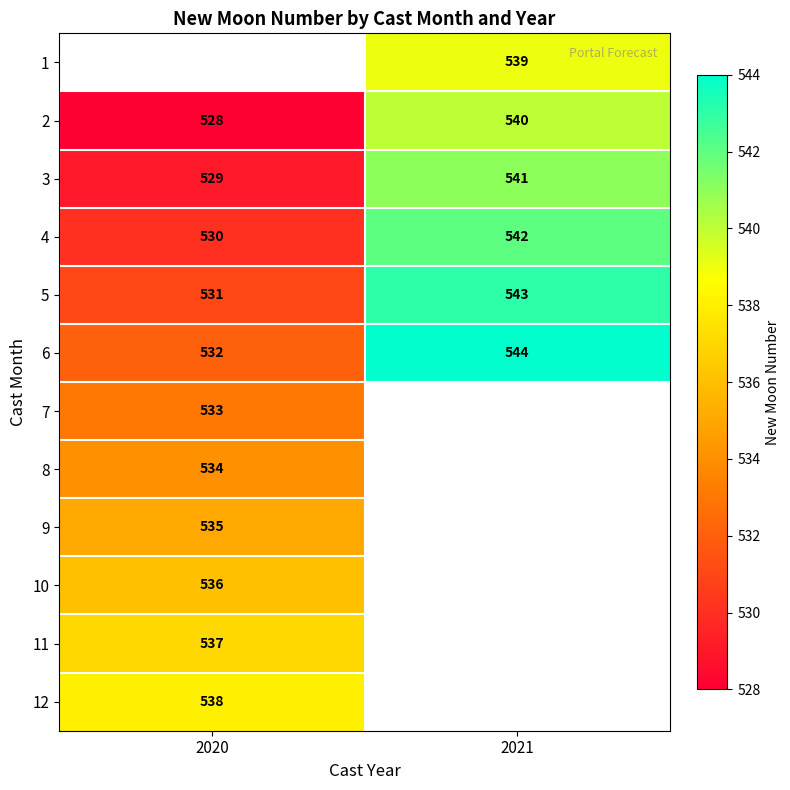

True or false: 10 has a value of 327 at 2020.

False